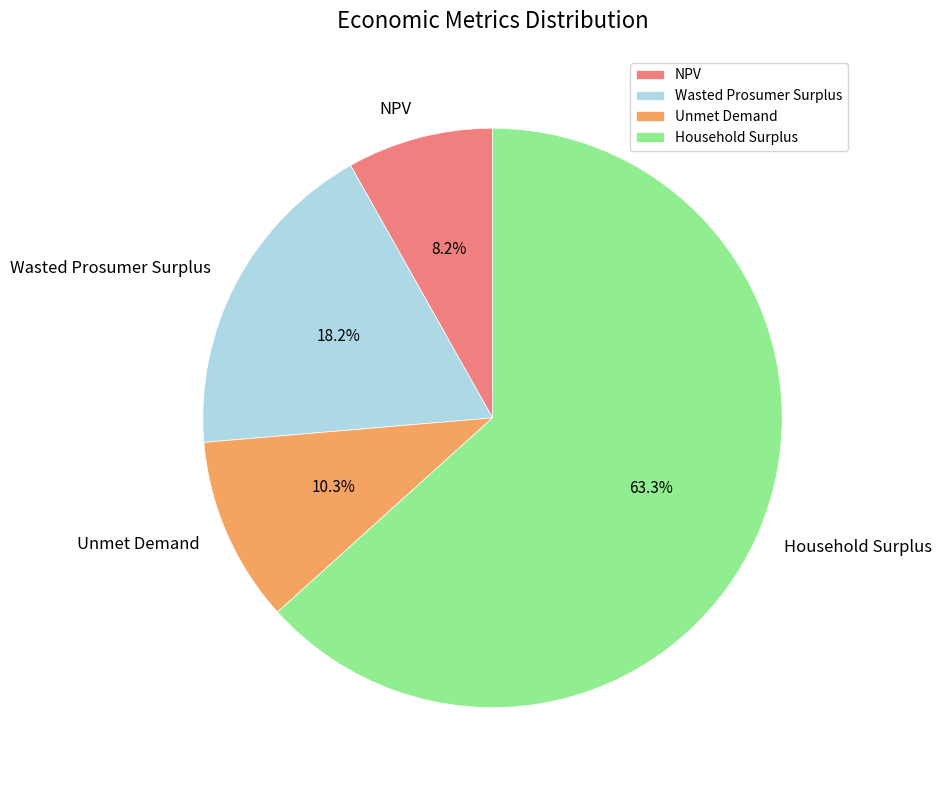

How many slices are in this pie chart?

4